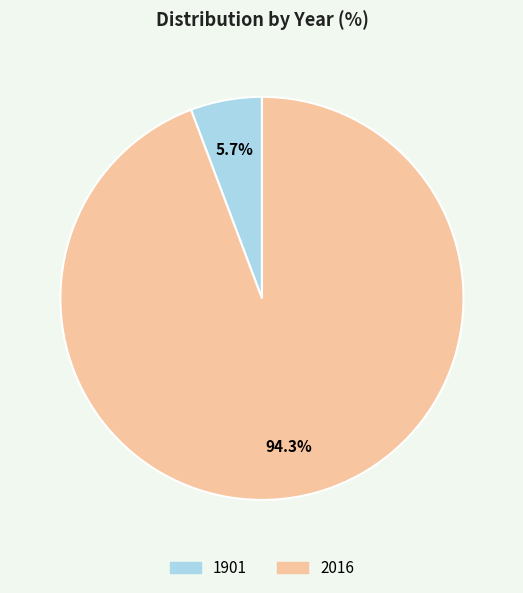

To the nearest percent, what is the average slice percentage?

50%